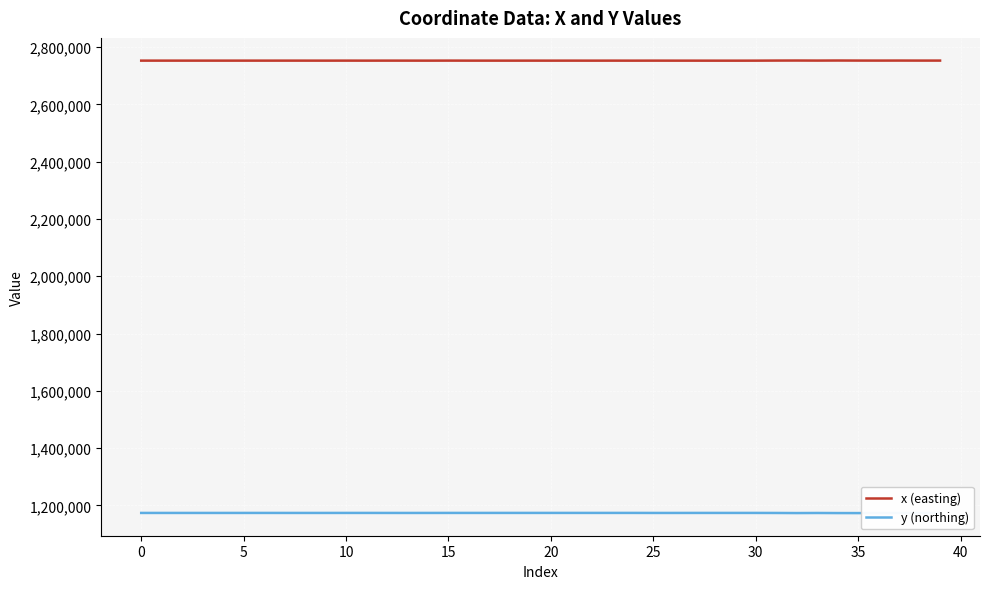

What is the maximum value for y (northing)?

1173472.1